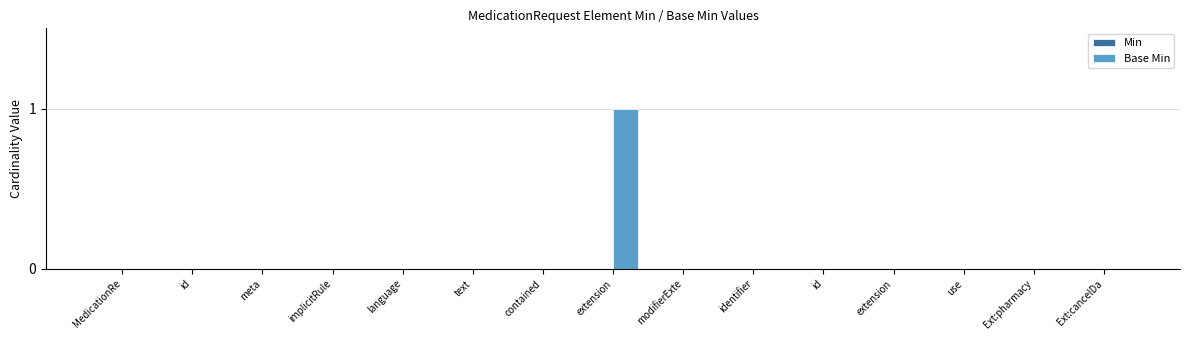

Between identifier and language, which is larger?

identifier